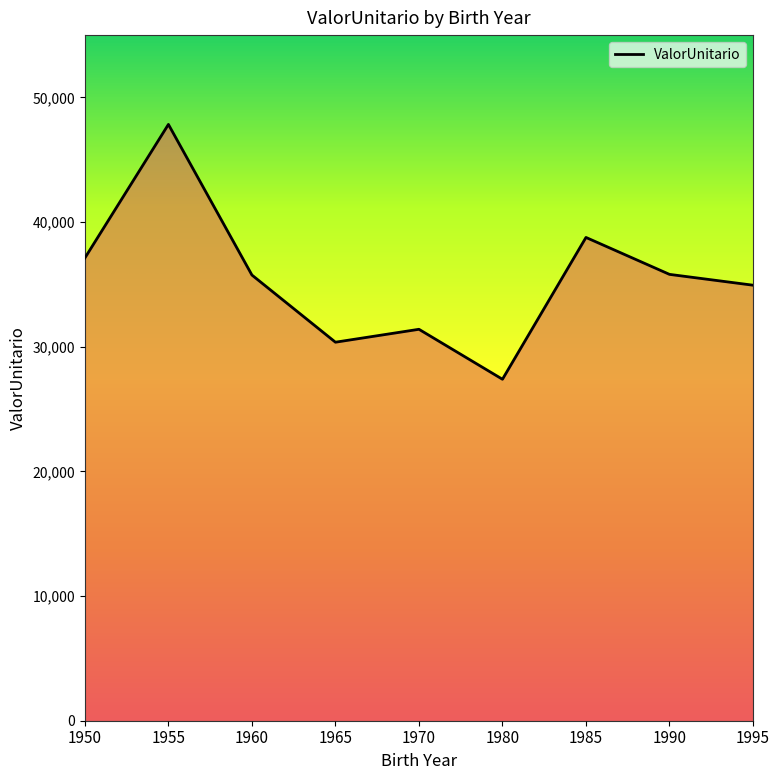

Where is the first local minimum?

1965